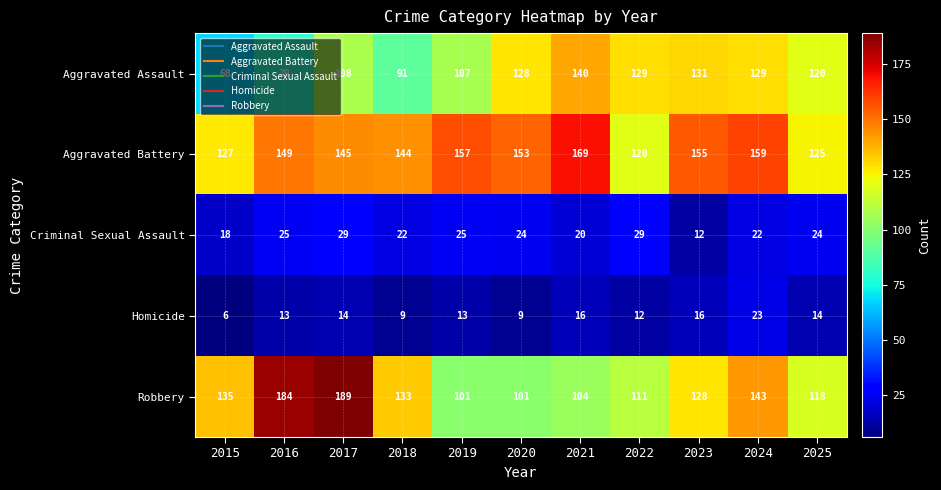

What is the average value of the Aggravated Assault series?

112